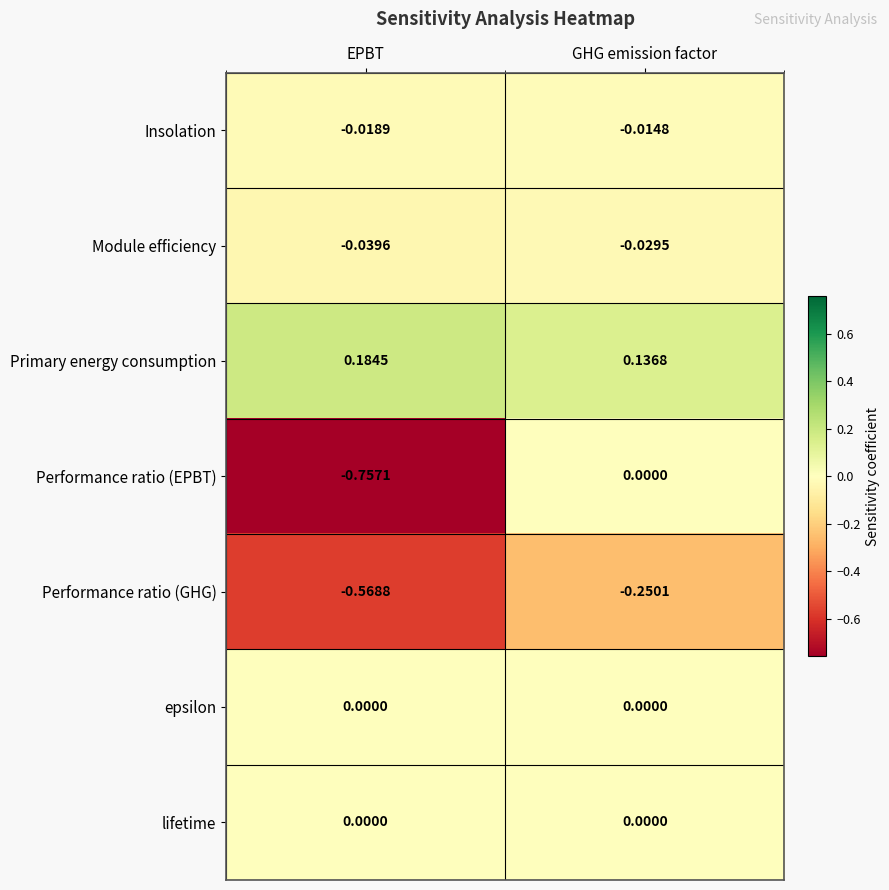

What is the total value across all series at EPBT?

-1.2